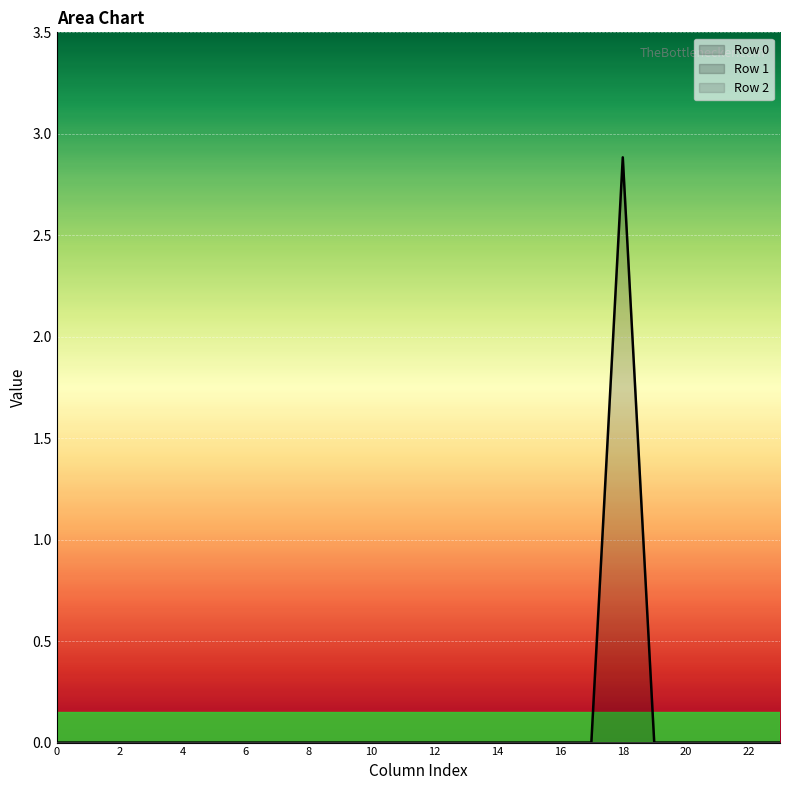

Count the number of data series in this chart.

3